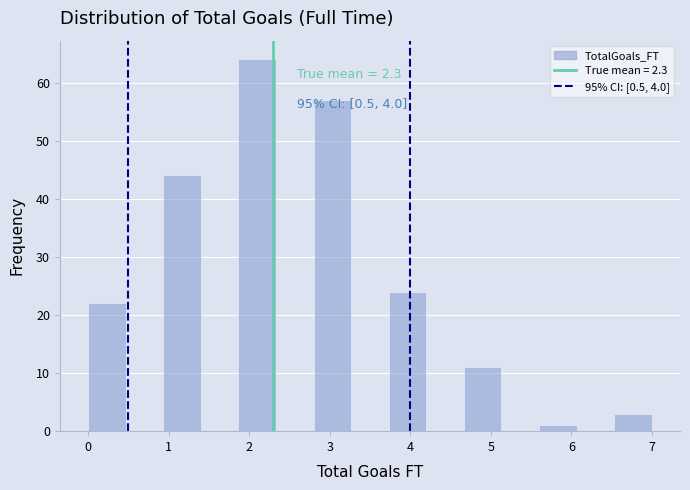

Which range on the x-axis has the tallest bar?

1.9 to 2.3